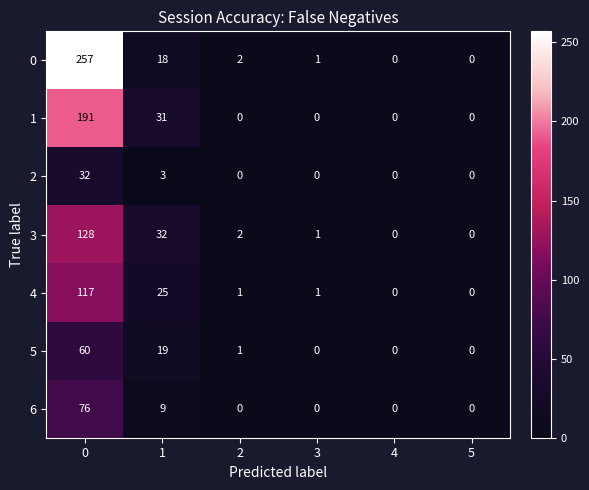

How many values in the 2 series exceed 0?

2